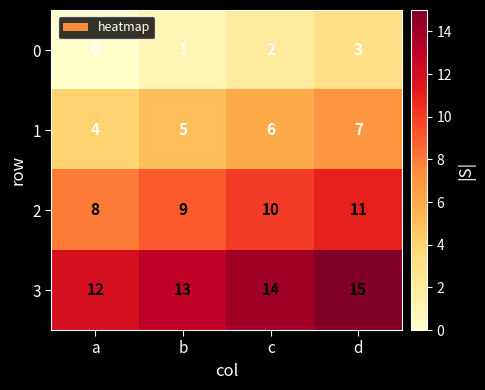

What is the spread (max minus min) of values at c?

12